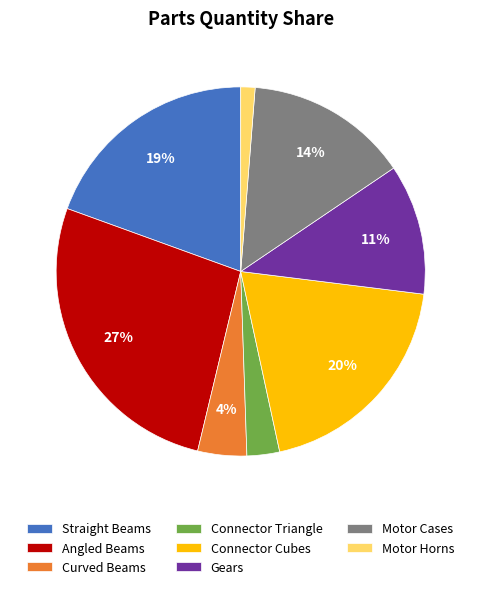

What percentage is the Motor Horns slice, to the nearest percent?

1%